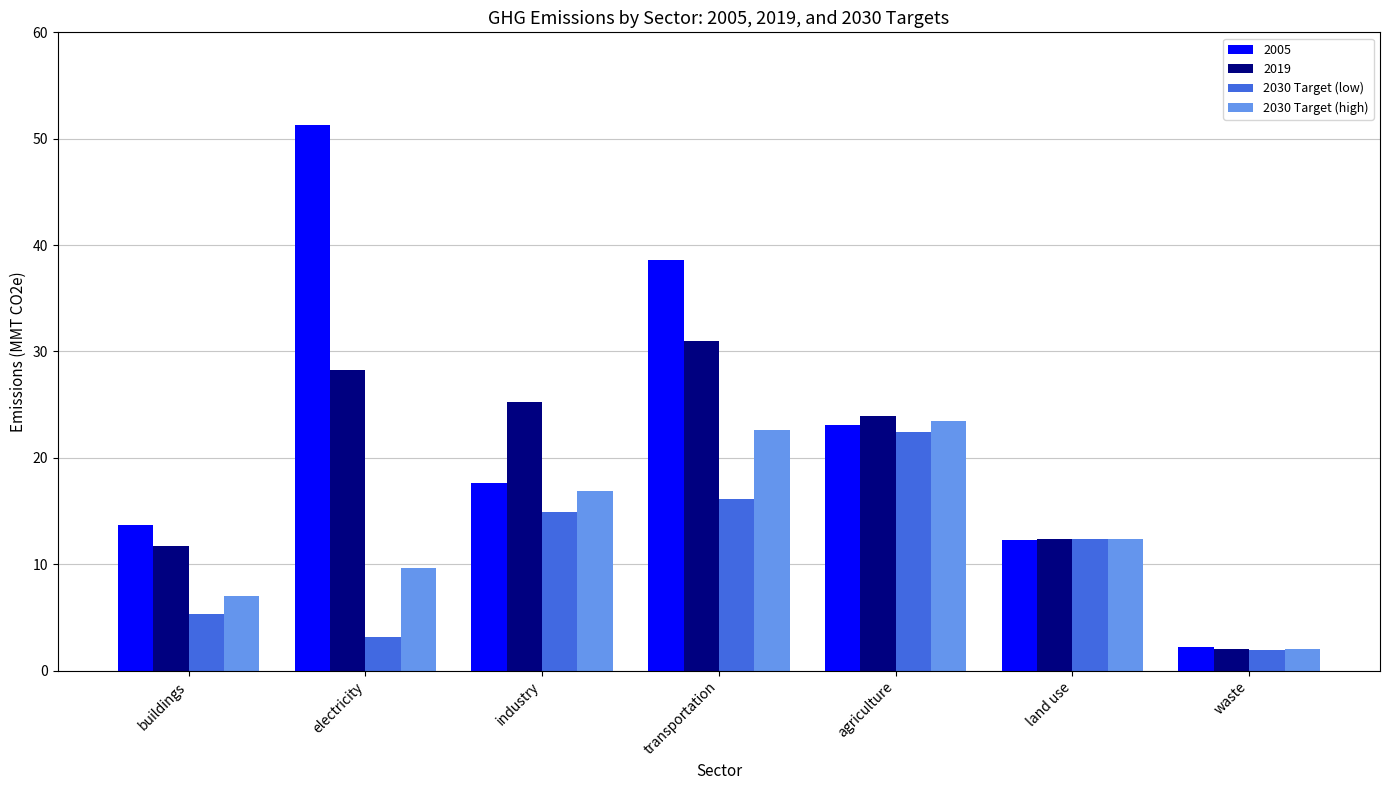

Rank the series by their average value, from highest to lowest.

2005, 2019, 2030 Target (high), 2030 Target (low)